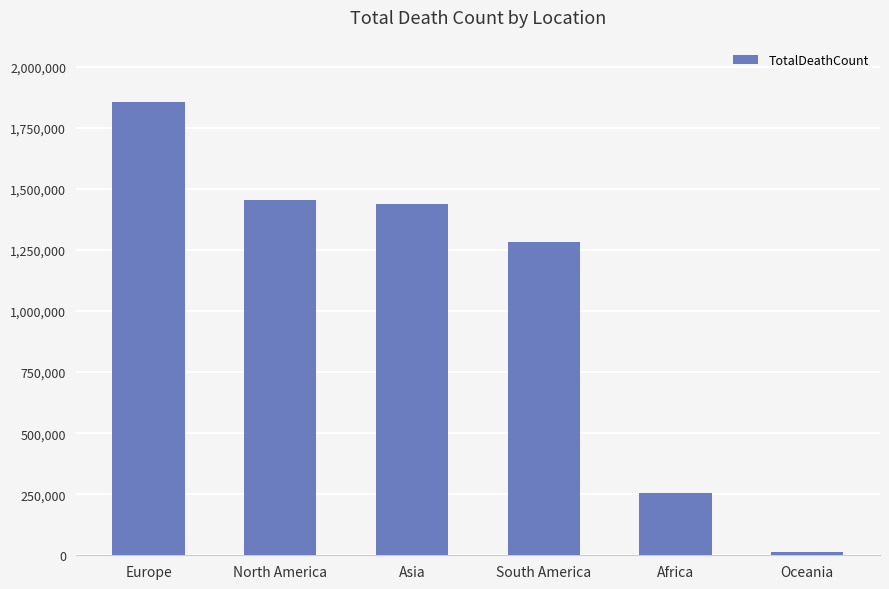

How many bars are there in total?

6